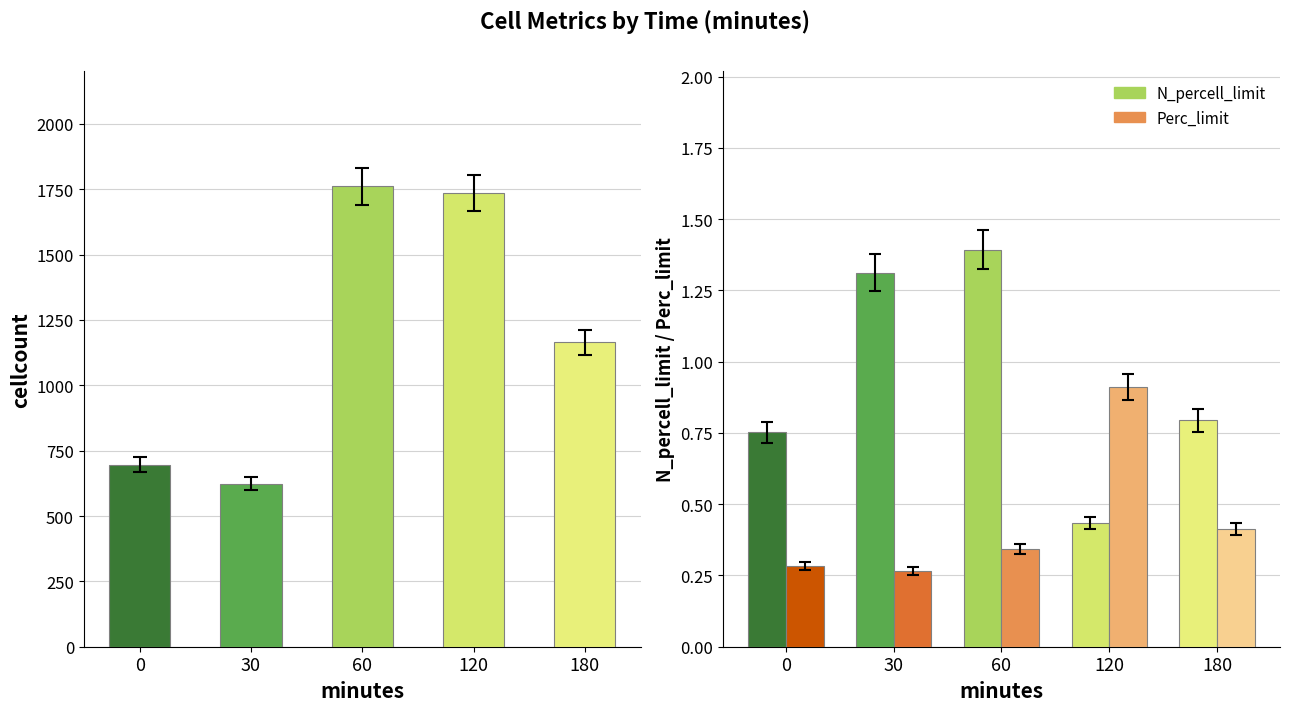

At which category does the chart reach its peak across all series?

60